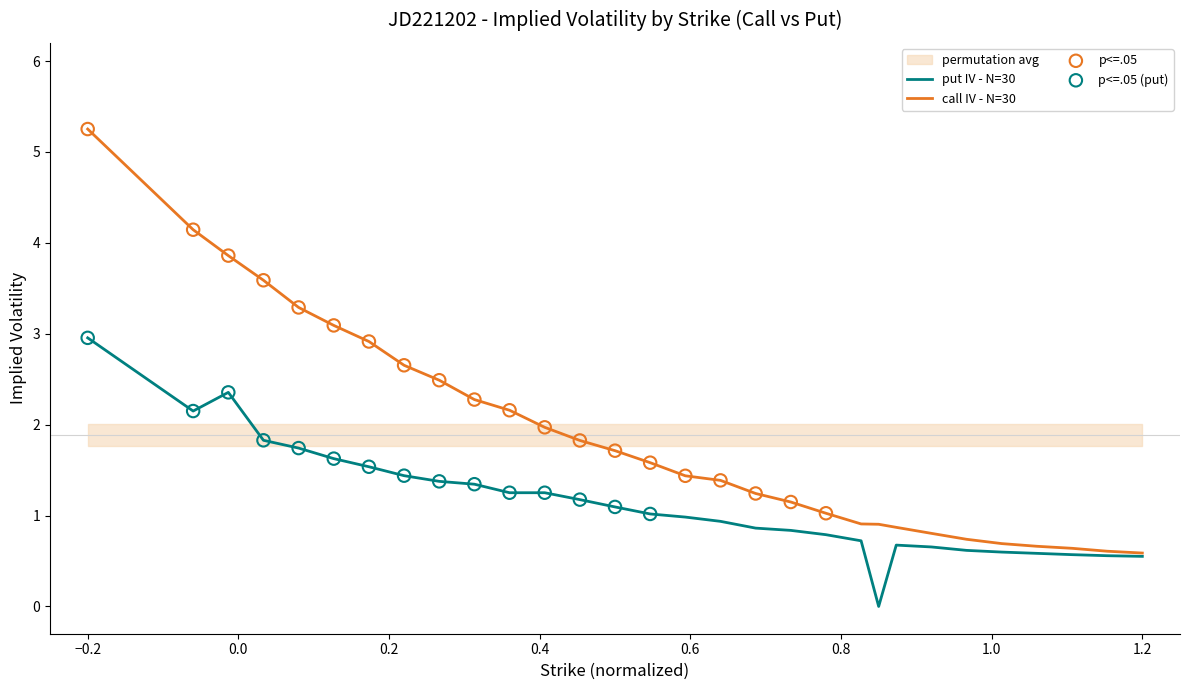

What is the maximum value for call IV - N=30?

5.3